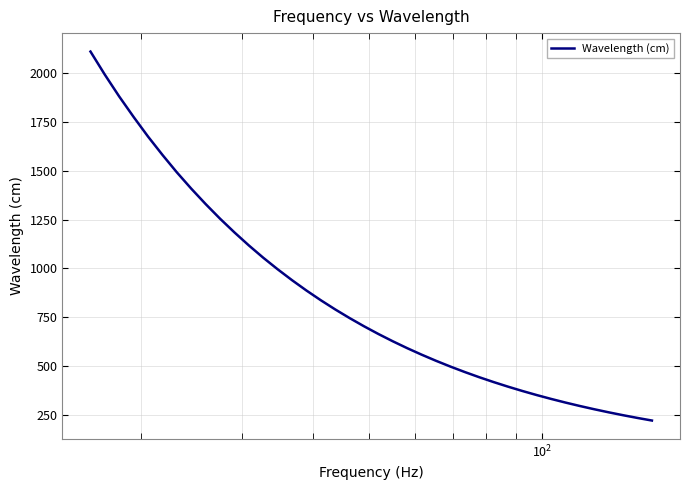

What is the difference between the maximum and minimum values?

1888.1